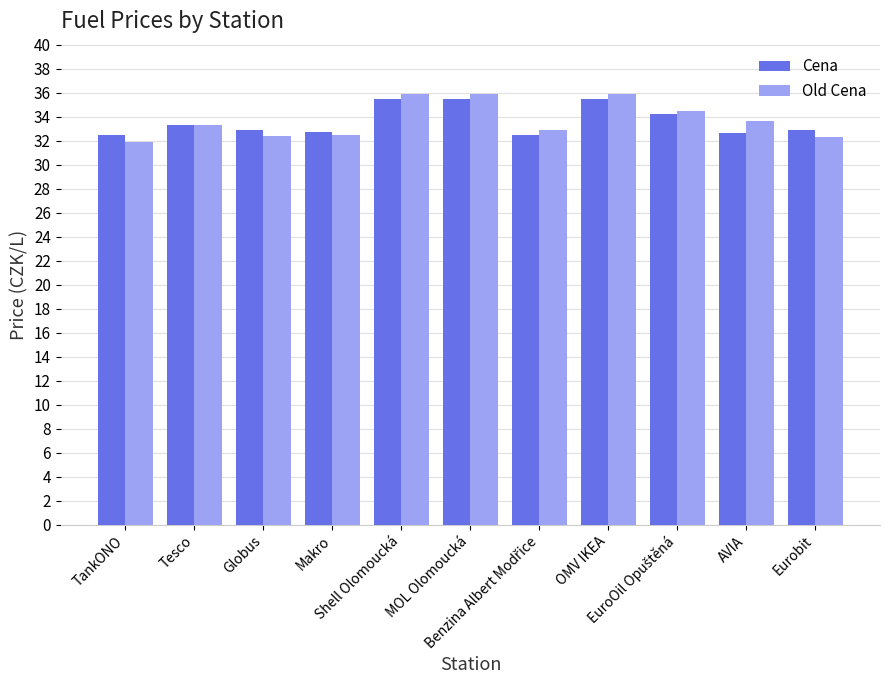

What is the minimum value shown in the chart?

31.9